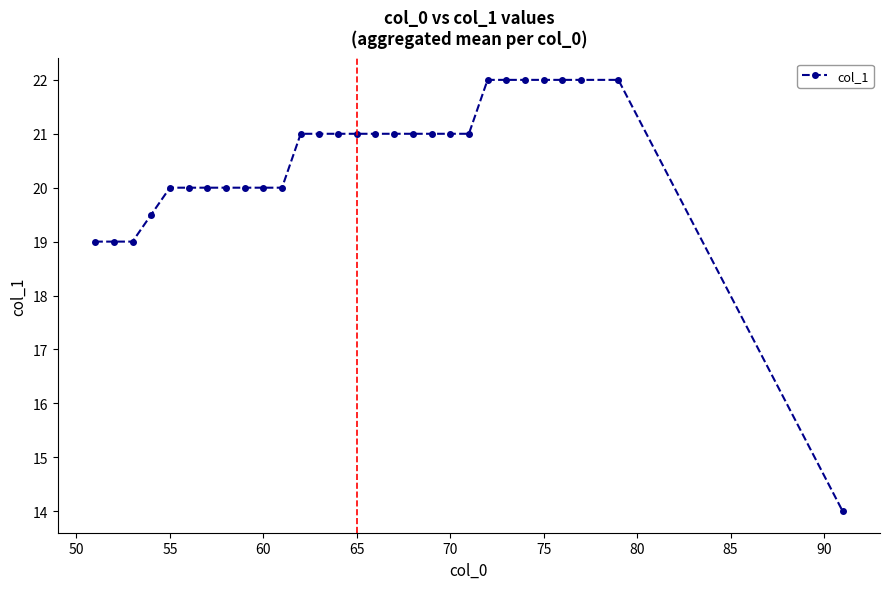

What is the maximum value shown in the chart?

22.0